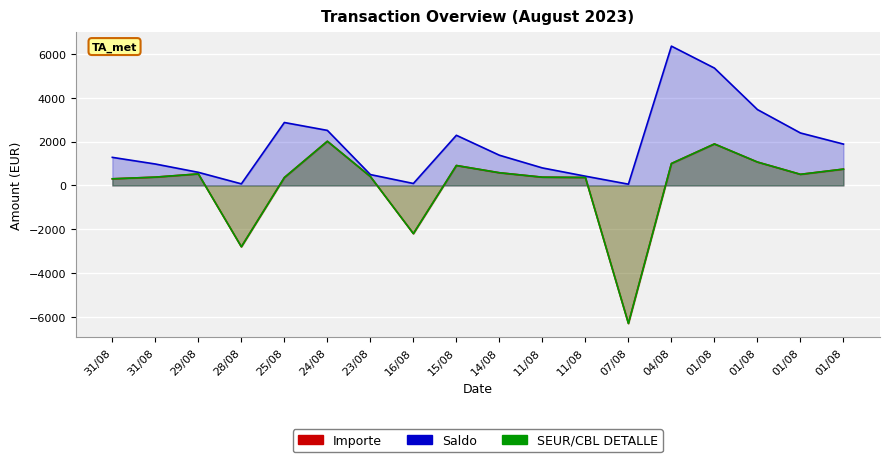

How many negative values does the Importe series have?

3